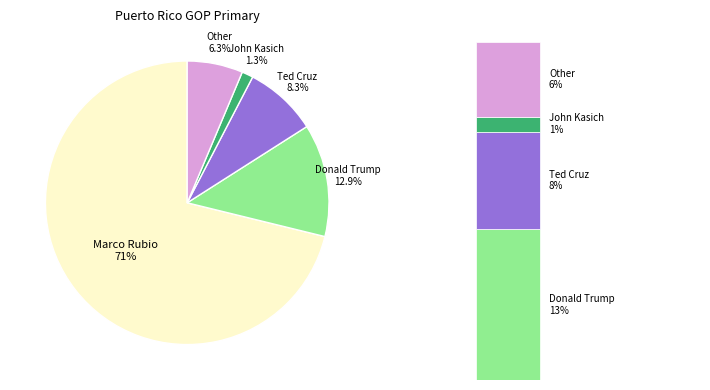

To the nearest percent, what percentage of the pie is John Kasich?

1%